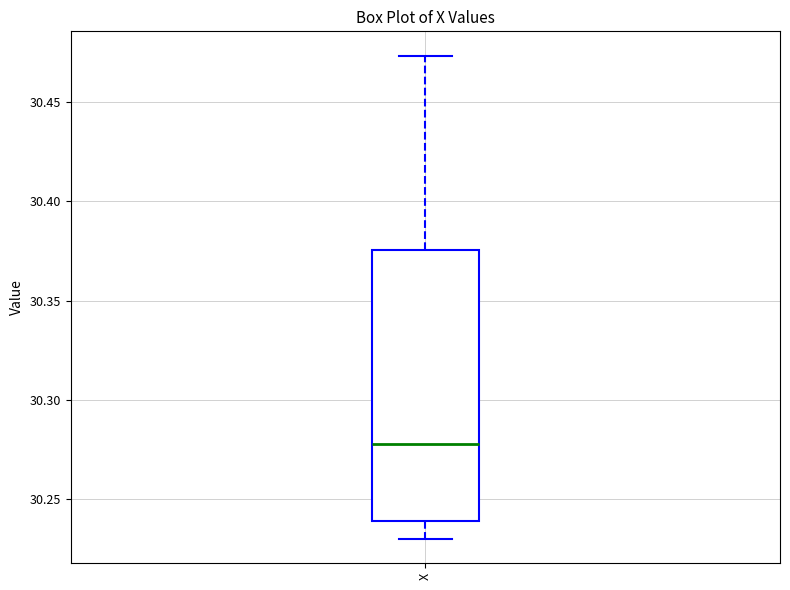

Read this box plot against the y-axis: the position of the median line, the range covered by the box, and the ends of both whiskers. The values are not printed on the chart, so give them approximately, as read against the axis.

median 30.280, box 30.240 to 30.375, whiskers 30.230 to 30.475